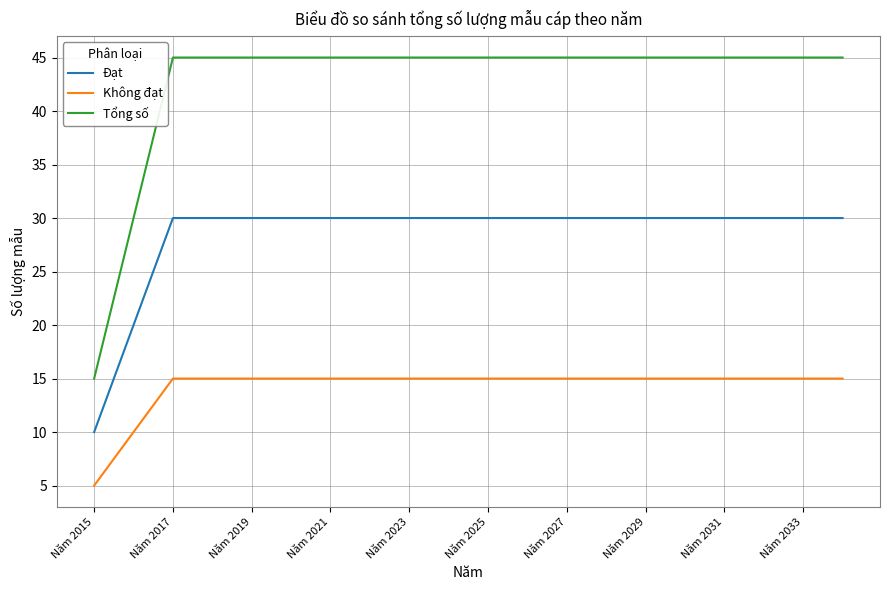

Rank the series by their maximum value, from highest to lowest.

Tổng số, Đạt, Không đạt